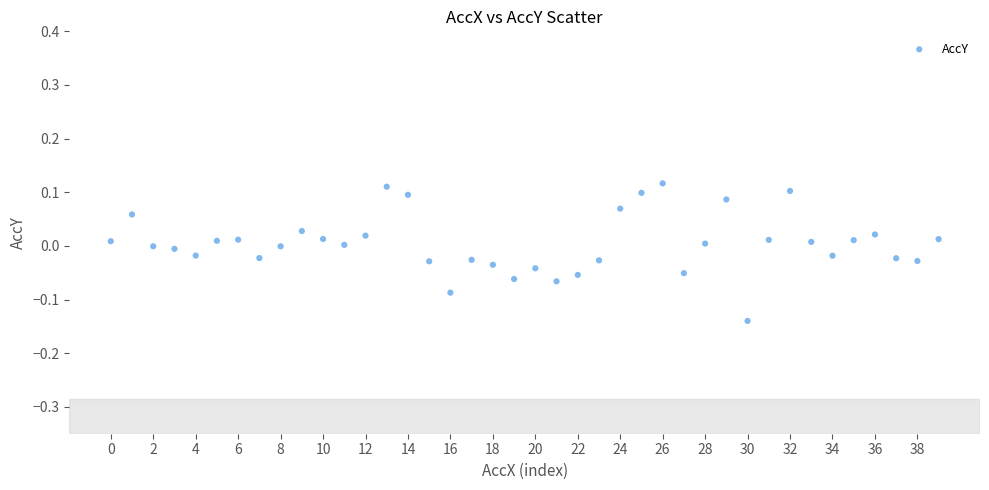

What is the range of Y values (max minus min)?

0.3